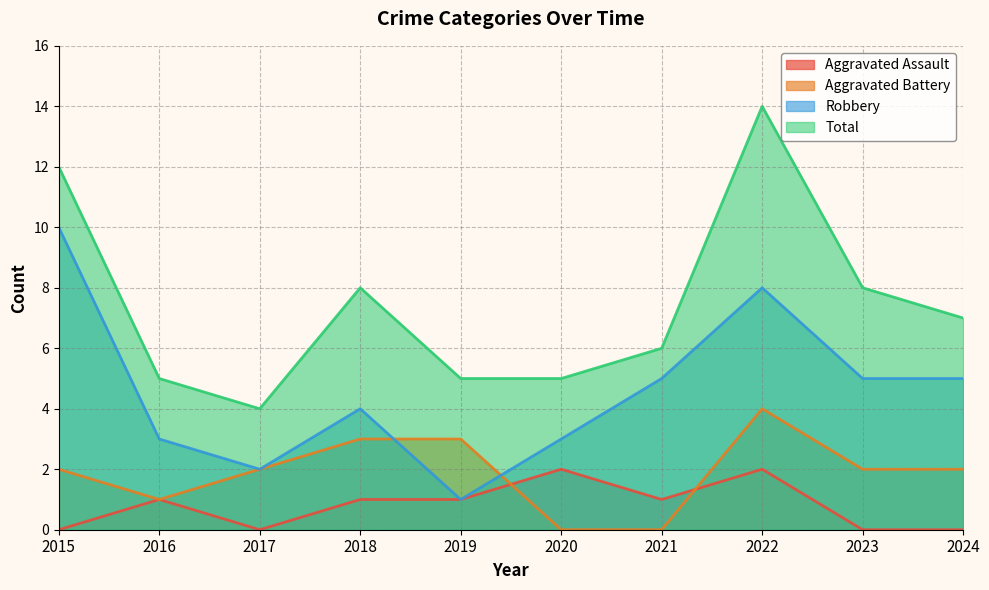

What value does the Total series have at 2024, to the nearest 10?

10